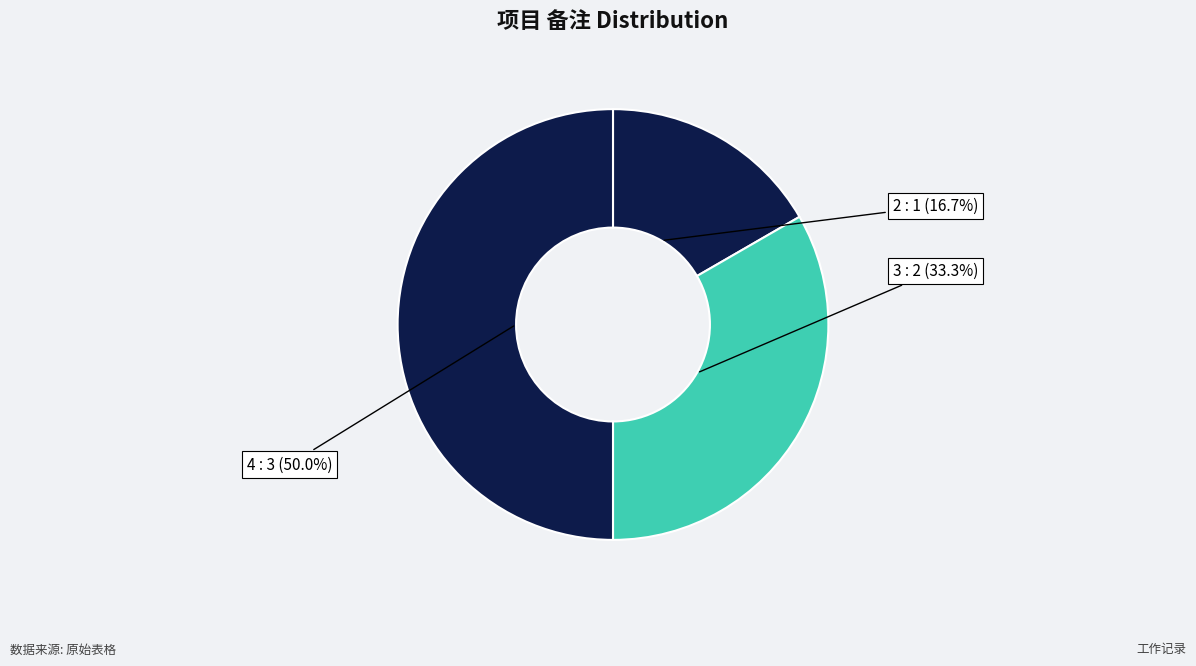

Is it true that 3 is 46% of the pie?

False